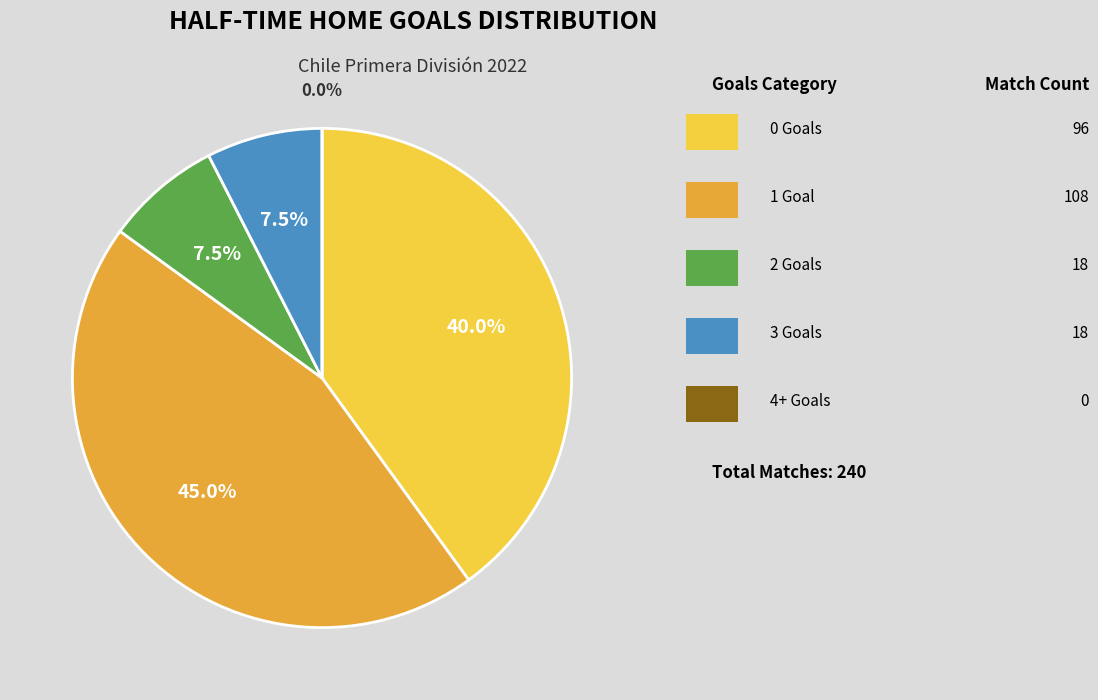

How many slices are in this pie chart?

5